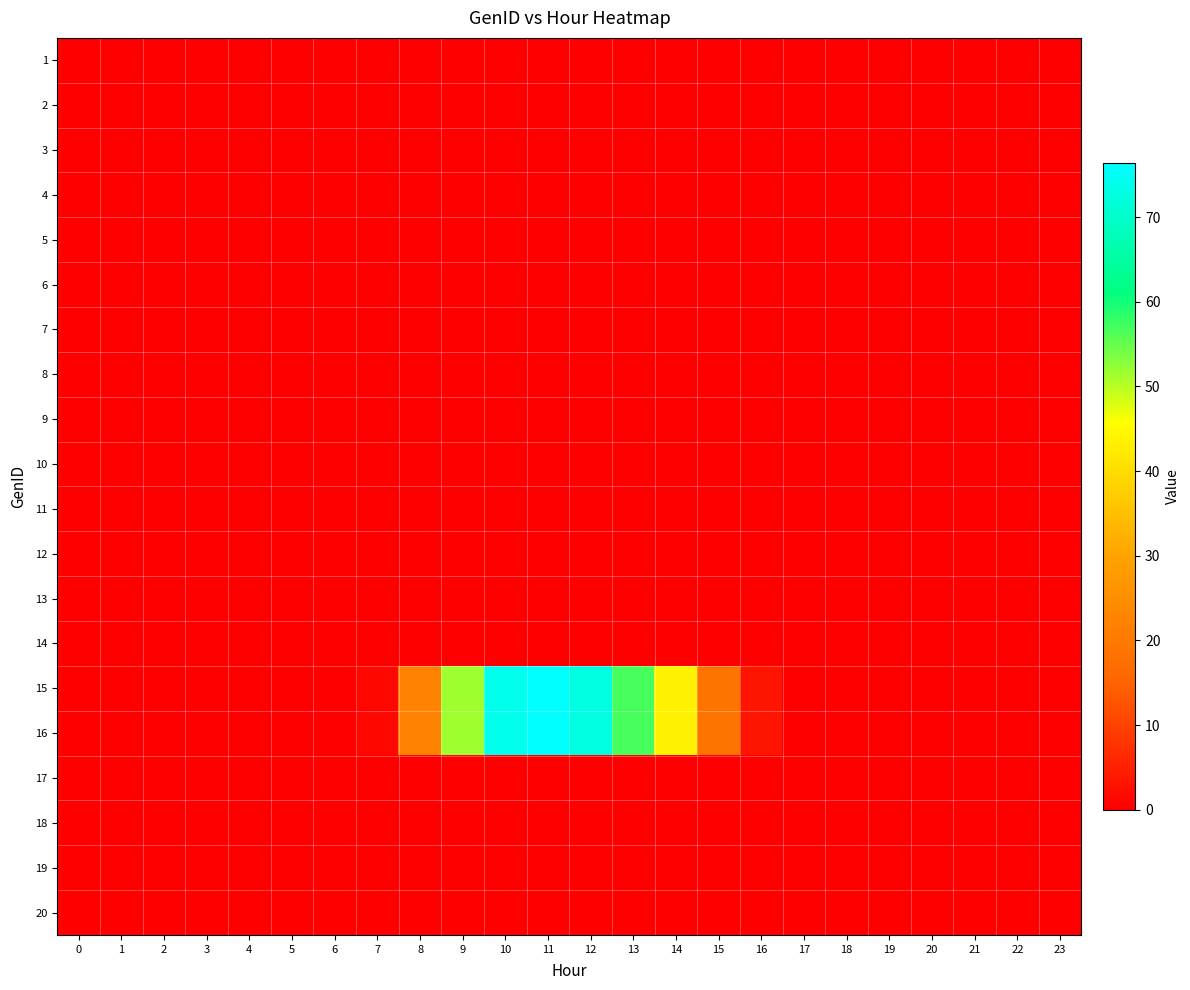

Reading right to left, list all the values displayed in this chart.

1: 23=0.0	22=0.0	21=0.0	20=0.0	19=0.0	18=0.0	17=0.0	16=0.0	15=0.0	14=0.0	13=0.0	12=0.0	11=0.0	10=0.0	9=0.0	8=0.0	7=0.0	6=0.0	5=0.0	4=0.0	3=0.0	2=0.0	1=0.0	0=0.0
2: 23=0.0	22=0.0	21=0.0	20=0.0	19=0.0	18=0.0	17=0.0	16=0.0	15=0.0	14=0.0	13=0.0	12=0.0	11=0.0	10=0.0	9=0.0	8=0.0	7=0.0	6=0.0	5=0.0	4=0.0	3=0.0	2=0.0	1=0.0	0=0.0
3: 23=0.0	22=0.0	21=0.0	20=0.0	19=0.0	18=0.0	17=0.0	16=0.0	15=0.0	14=0.0	13=0.0	12=0.0	11=0.0	10=0.0	9=0.0	8=0.0	7=0.0	6=0.0	5=0.0	4=0.0	3=0.0	2=0.0	1=0.0	0=0.0
4: 23=0.0	22=0.0	21=0.0	20=0.0	19=0.0	18=0.0	17=0.0	16=0.0	15=0.0	14=0.0	13=0.0	12=0.0	11=0.0	10=0.0	9=0.0	8=0.0	7=0.0	6=0.0	5=0.0	4=0.0	3=0.0	2=0.0	1=0.0	0=0.0
5: 23=0.0	22=0.0	21=0.0	20=0.0	19=0.0	18=0.0	17=0.0	16=0.0	15=0.0	14=0.0	13=0.0	12=0.0	11=0.0	10=0.0	9=0.0	8=0.0	7=0.0	6=0.0	5=0.0	4=0.0	3=0.0	2=0.0	1=0.0	0=0.0
6: 23=0.0	22=0.0	21=0.0	20=0.0	19=0.0	18=0.0	17=0.0	16=0.0	15=0.0	14=0.0	13=0.0	12=0.0	11=0.0	10=0.0	9=0.0	8=0.0	7=0.0	6=0.0	5=0.0	4=0.0	3=0.0	2=0.0	1=0.0	0=0.0
7: 23=0.0	22=0.0	21=0.0	20=0.0	19=0.0	18=0.0	17=0.0	16=0.0	15=0.0	14=0.0	13=0.0	12=0.0	11=0.0	10=0.0	9=0.0	8=0.0	7=0.0	6=0.0	5=0.0	4=0.0	3=0.0	2=0.0	1=0.0	0=0.0
8: 23=0.0	22=0.0	21=0.0	20=0.0	19=0.0	18=0.0	17=0.0	16=0.0	15=0.0	14=0.0	13=0.0	12=0.0	11=0.0	10=0.0	9=0.0	8=0.0	7=0.0	6=0.0	5=0.0	4=0.0	3=0.0	2=0.0	1=0.0	0=0.0
9: 23=0.0	22=0.0	21=0.0	20=0.0	19=0.0	18=0.0	17=0.0	16=0.0	15=0.0	14=0.0	13=0.0	12=0.0	11=0.0	10=0.0	9=0.0	8=0.0	7=0.0	6=0.0	5=0.0	4=0.0	3=0.0	2=0.0	1=0.0	0=0.0
10: 23=0.0	22=0.0	21=0.0	20=0.0	19=0.0	18=0.0	17=0.0	16=0.0	15=0.0	14=0.0	13=0.0	12=0.0	11=0.0	10=0.0	9=0.0	8=0.0	7=0.0	6=0.0	5=0.0	4=0.0	3=0.0	2=0.0	1=0.0	0=0.0
11: 23=0.0	22=0.0	21=0.0	20=0.0	19=0.0	18=0.0	17=0.0	16=0.0	15=0.0	14=0.0	13=0.0	12=0.0	11=0.0	10=0.0	9=0.0	8=0.0	7=0.0	6=0.0	5=0.0	4=0.0	3=0.0	2=0.0	1=0.0	0=0.0
12: 23=0.0	22=0.0	21=0.0	20=0.0	19=0.0	18=0.0	17=0.0	16=0.0	15=0.0	14=0.0	13=0.0	12=0.0	11=0.0	10=0.0	9=0.0	8=0.0	7=0.0	6=0.0	5=0.0	4=0.0	3=0.0	2=0.0	1=0.0	0=0.0
13: 23=0.0	22=0.0	21=0.0	20=0.0	19=0.0	18=0.0	17=0.0	16=0.0	15=0.0	14=0.0	13=0.0	12=0.0	11=0.0	10=0.0	9=0.0	8=0.0	7=0.0	6=0.0	5=0.0	4=0.0	3=0.0	2=0.0	1=0.0	0=0.0
14: 23=0.0	22=0.0	21=0.0	20=0.0	19=0.0	18=0.0	17=0.0	16=0.0	15=0.0	14=0.0	13=0.0	12=0.0	11=0.0	10=0.0	9=0.0	8=0.0	7=0.0	6=0.0	5=0.0	4=0.0	3=0.0	2=0.0	1=0.0	0=0.0
15: 23=0.0	22=0.0	21=0.0	20=0.0	19=0.0	18=0.0	17=0.0	16=3.3	15=18.6	14=43.7	13=56.8	12=72.5	11=76.4	10=74.2	9=51.4	8=22.1	7=1.0	6=0.0	5=0.0	4=0.0	3=0.0	2=0.0	1=0.0	0=0.0
16: 23=0.0	22=0.0	21=0.0	20=0.0	19=0.0	18=0.0	17=0.0	16=3.3	15=18.6	14=43.7	13=56.8	12=72.5	11=76.4	10=74.2	9=51.4	8=22.1	7=1.0	6=0.0	5=0.0	4=0.0	3=0.0	2=0.0	1=0.0	0=0.0
17: 23=0.0	22=0.0	21=0.0	20=0.0	19=0.0	18=0.0	17=0.0	16=0.0	15=0.0	14=0.0	13=0.0	12=0.0	11=0.0	10=0.0	9=0.0	8=0.0	7=0.0	6=0.0	5=0.0	4=0.0	3=0.0	2=0.0	1=0.0	0=0.0
18: 23=0.0	22=0.0	21=0.0	20=0.0	19=0.0	18=0.0	17=0.0	16=0.0	15=0.0	14=0.0	13=0.0	12=0.0	11=0.0	10=0.0	9=0.0	8=0.0	7=0.0	6=0.0	5=0.0	4=0.0	3=0.0	2=0.0	1=0.0	0=0.0
19: 23=0.0	22=0.0	21=0.0	20=0.0	19=0.0	18=0.0	17=0.0	16=0.0	15=0.0	14=0.0	13=0.0	12=0.0	11=0.0	10=0.0	9=0.0	8=0.0	7=0.0	6=0.0	5=0.0	4=0.0	3=0.0	2=0.0	1=0.0	0=0.0
20: 23=0.0	22=0.0	21=0.0	20=0.0	19=0.0	18=0.0	17=0.0	16=0.0	15=0.0	14=0.0	13=0.0	12=0.0	11=0.0	10=0.0	9=0.0	8=0.0	7=0.0	6=0.0	5=0.0	4=0.0	3=0.0	2=0.0	1=0.0	0=0.0